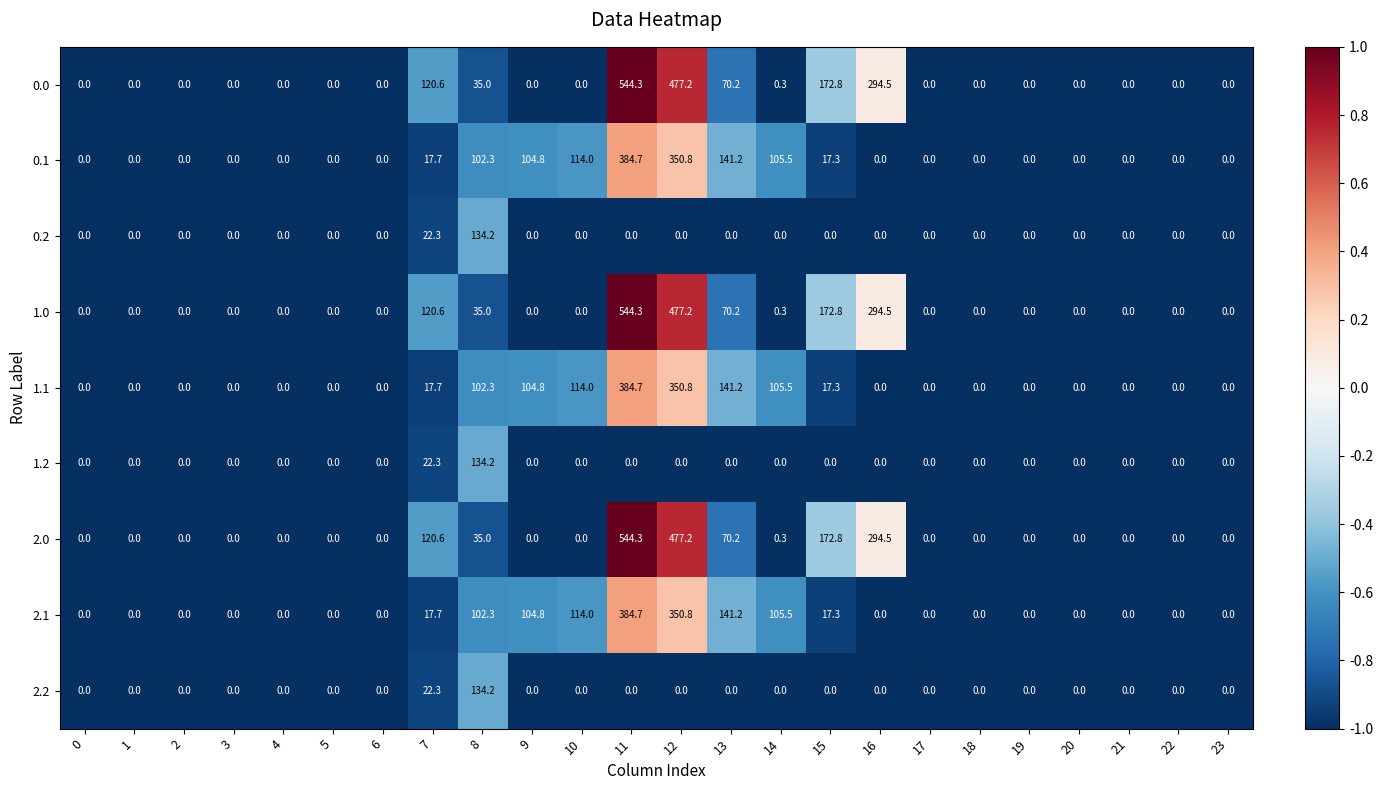

At which category is the sum across all series the highest?

11